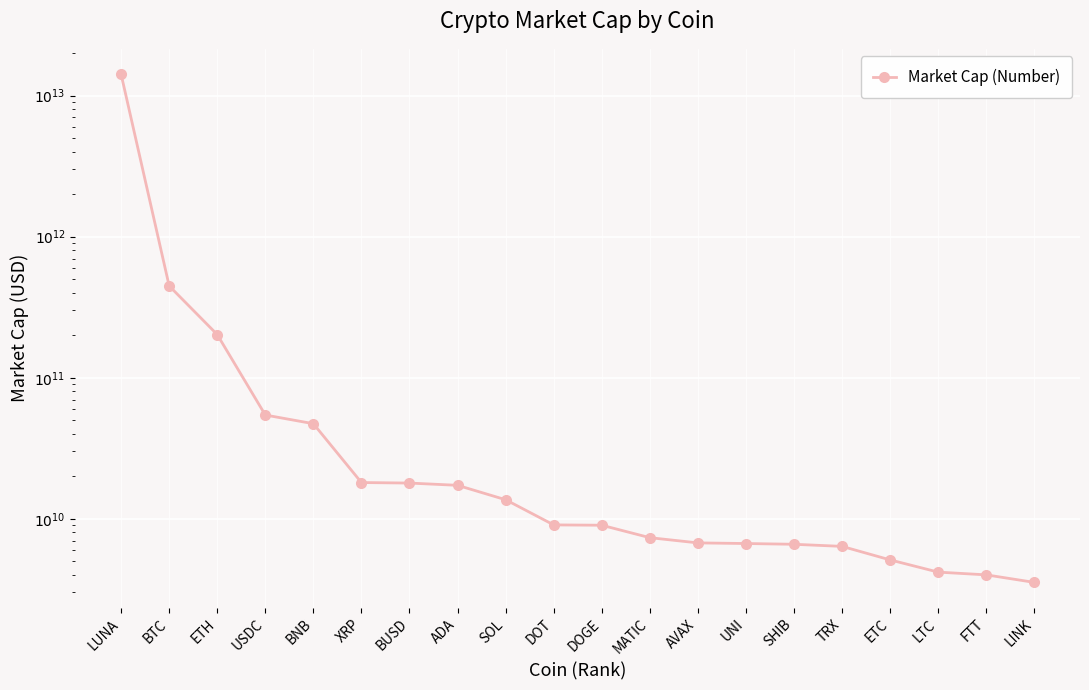

How many values are below 9041220000?

10